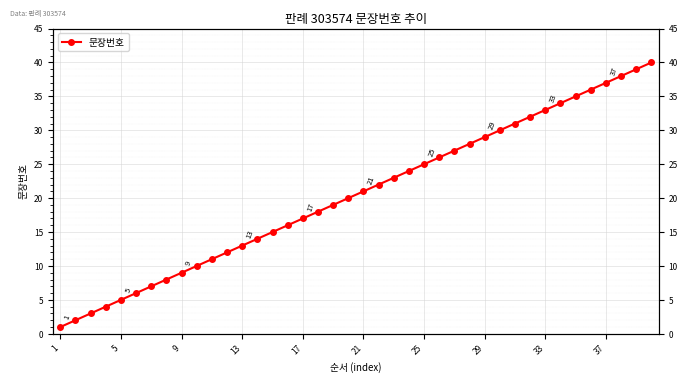

Reading right to left, list all the values displayed in this chart.

40	39	38	37	36	35	34	33	32	31	30	29	28	27	26	25	24	23	22	21	20	19	18	17	16	15	14	13	12	11	10	9	8	7	6	5	4	3	2	1